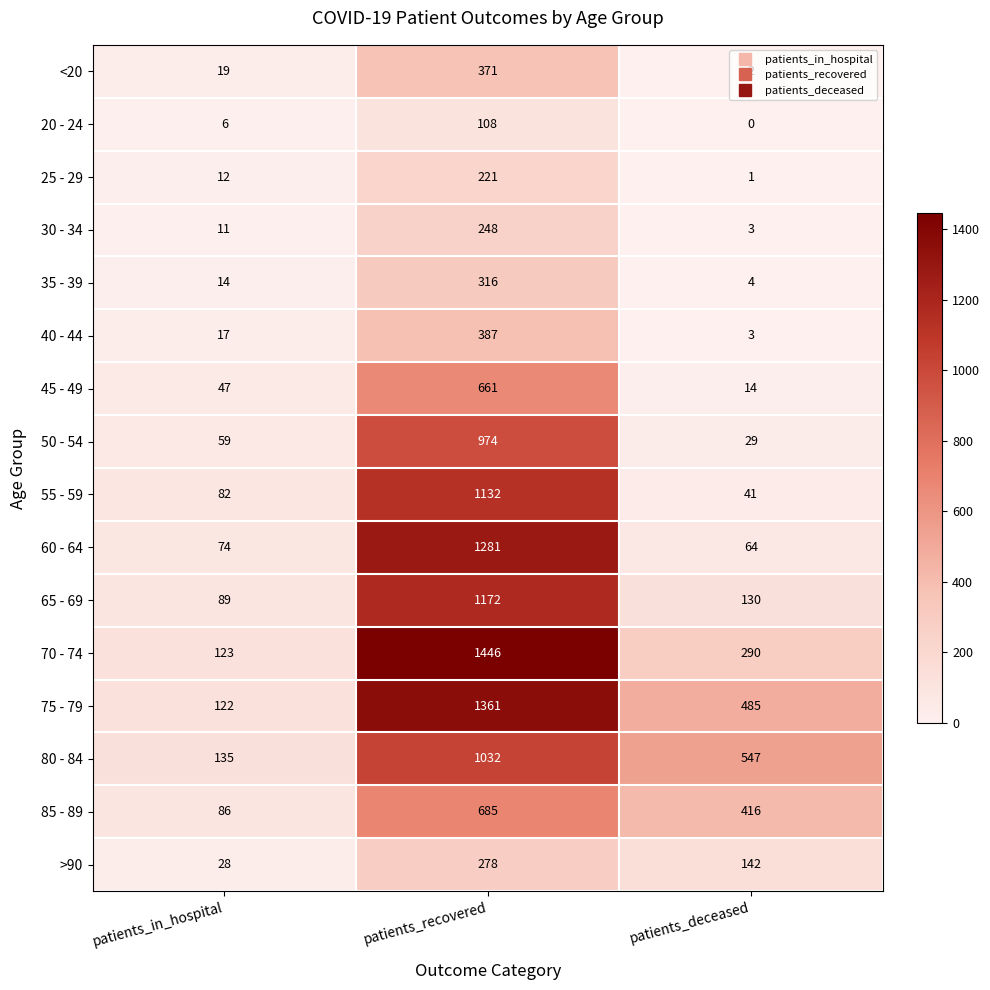

The 30 - 34 series shows 3 at patients_in_hospital. True or false?

False